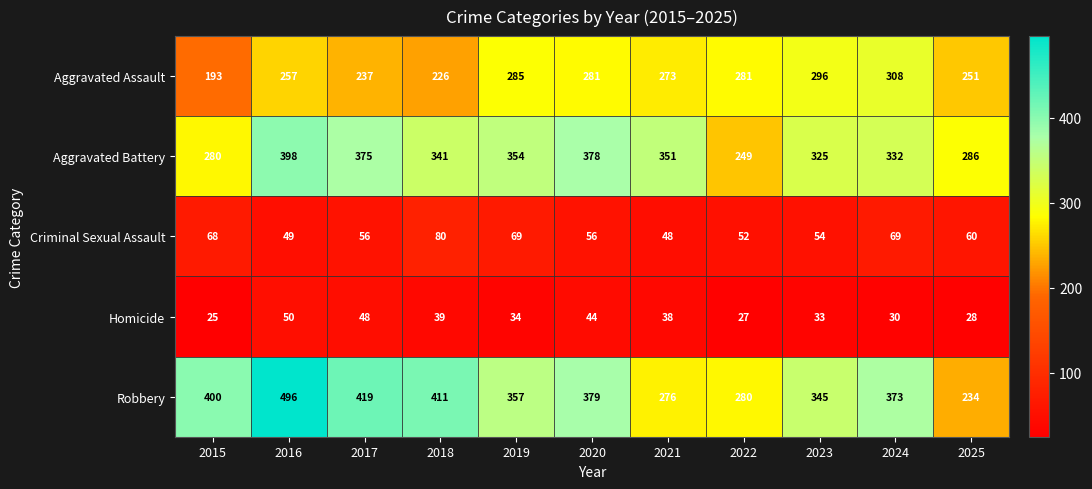

What is the difference between the Robbery values at 2024 and 2017?

46